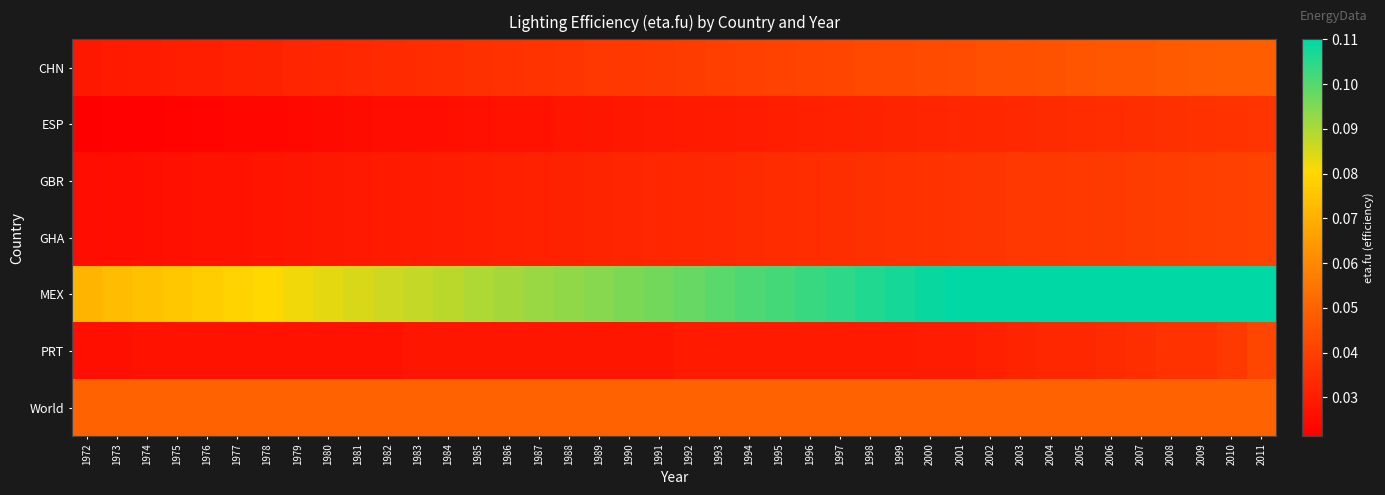

At which category does the chart reach its minimum across all series?

1972